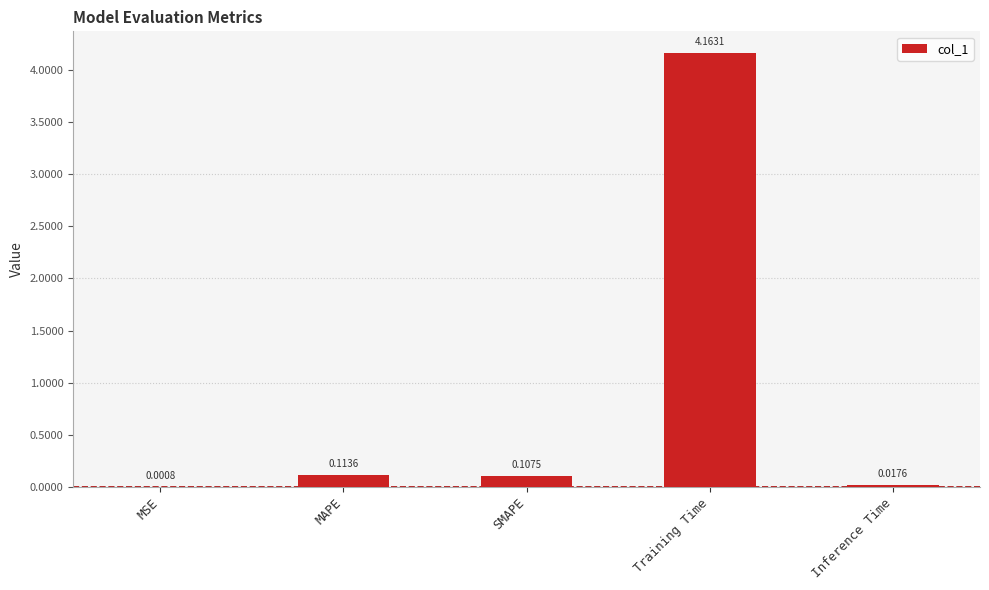

What is the difference between the values at Training Time and Inference Time?

4.1